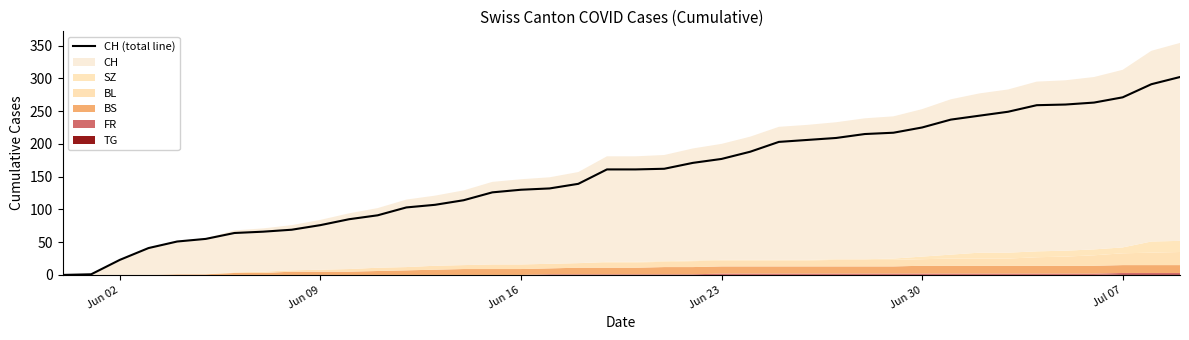

Reading left to right, extract all data points from this chart.

0	1	23	41	51	55	64	66	69	76	85	91	103	107	114	126	130	132	139	161	161	162	171	177	188	203	206	209	215	217	225	237	243	249	259	260	263	271	291	302